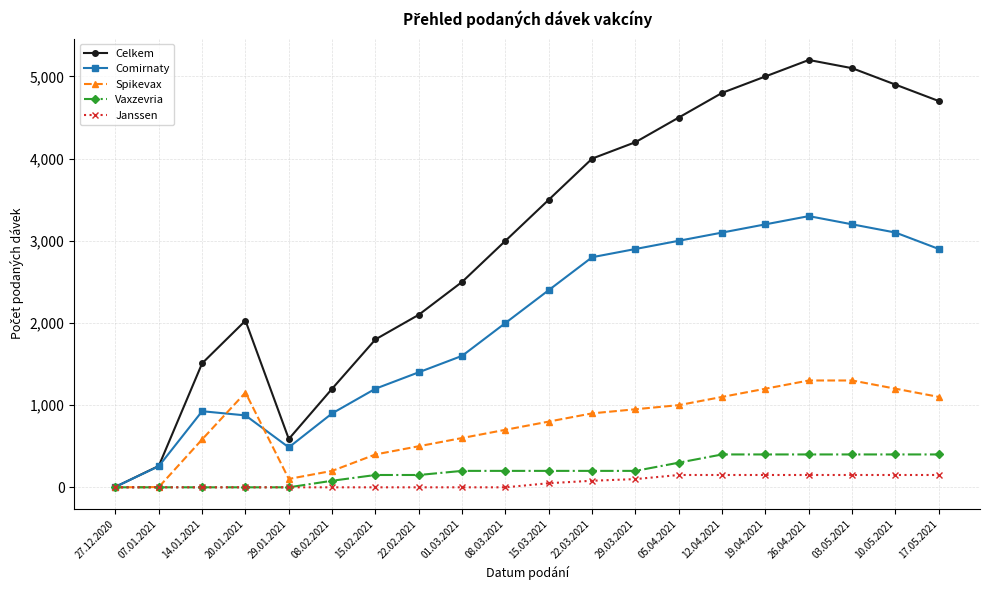

Which series changed the most between 14.01.2021 and 22.02.2021?

Celkem